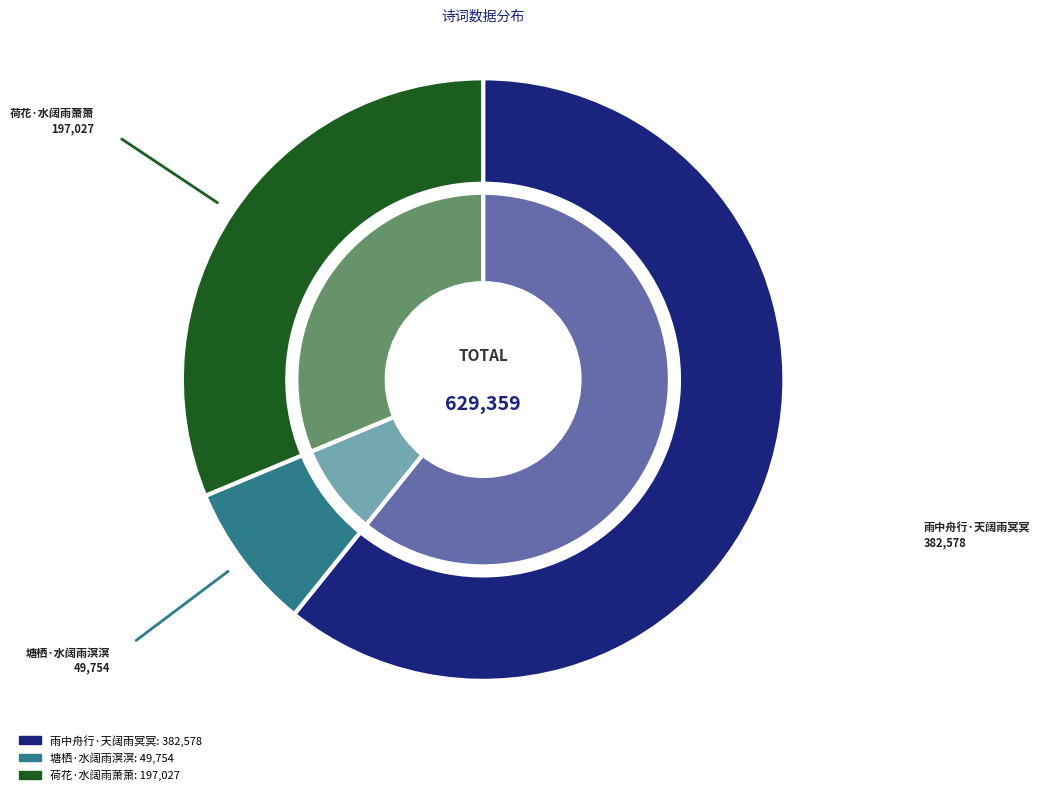

What is the largest slice in the pie chart?

雨中舟行·天阔雨冥冥